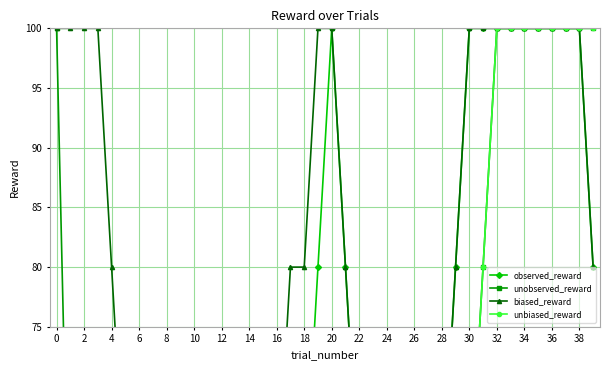

How many distinct data groups are displayed?

4